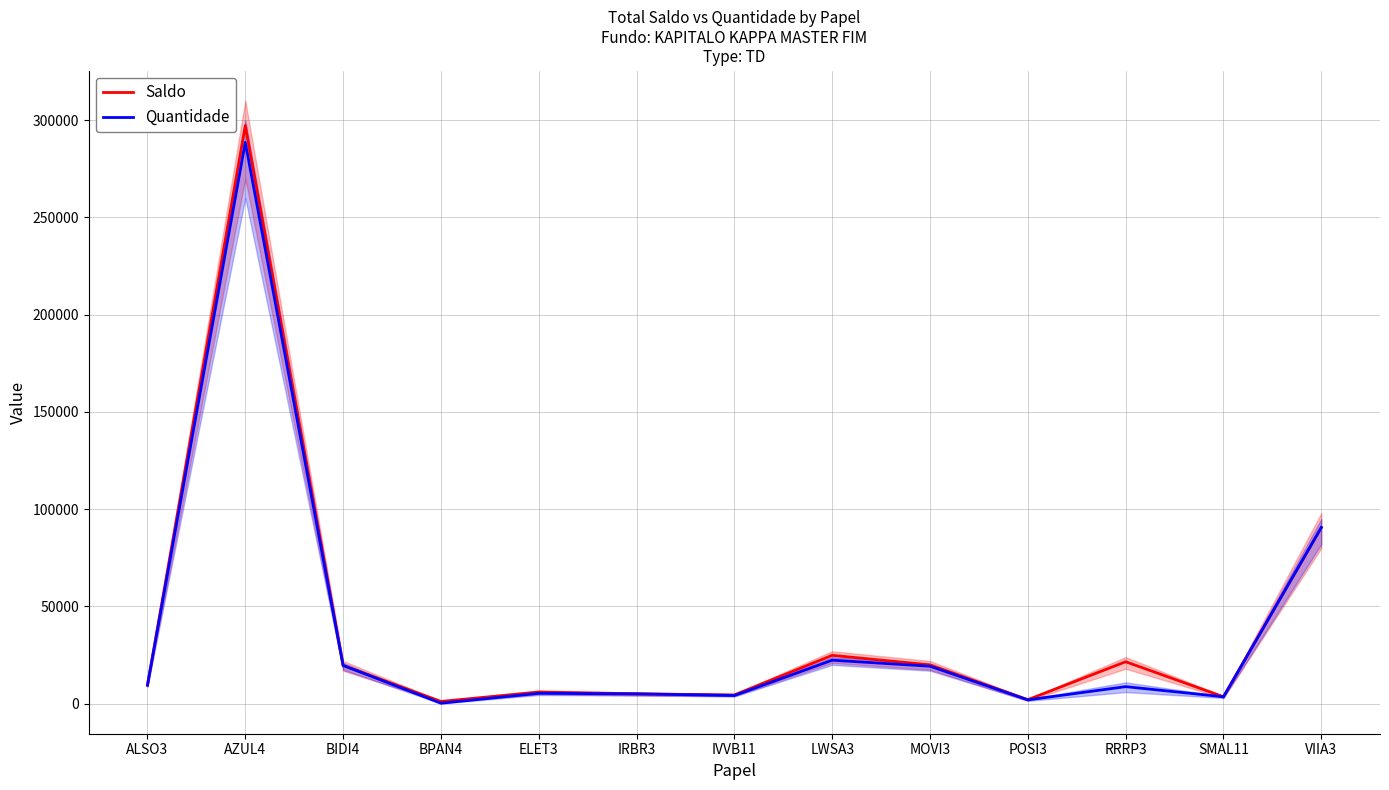

At which label does Quantidade reach its minimum?

BPAN4